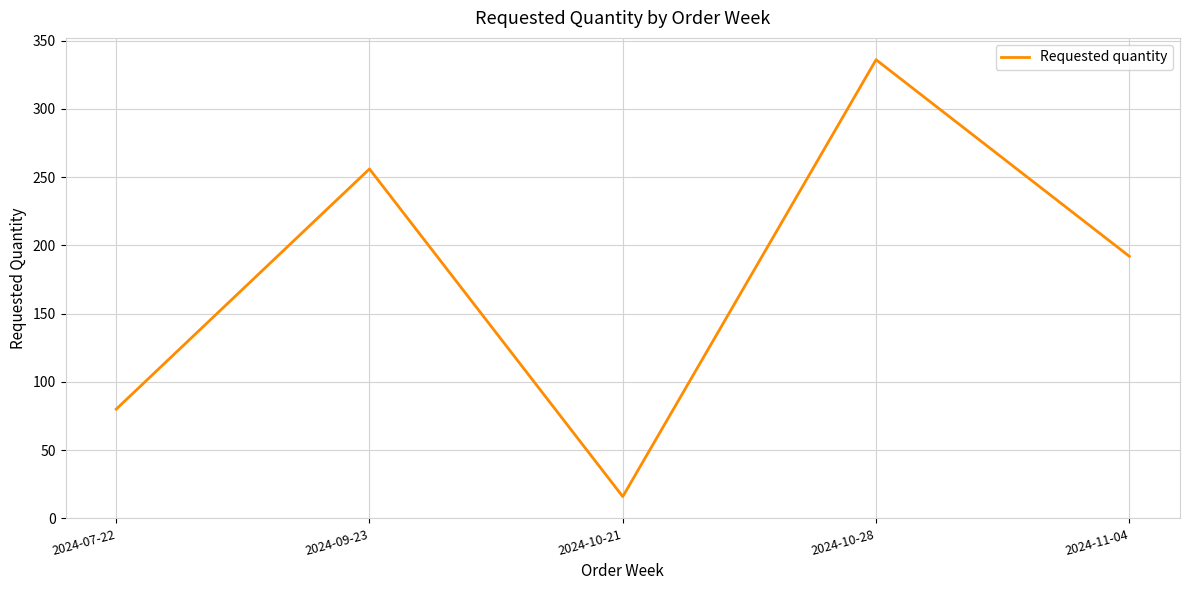

What is the sum of the values at 2024-09-23 and 2024-10-28?

592